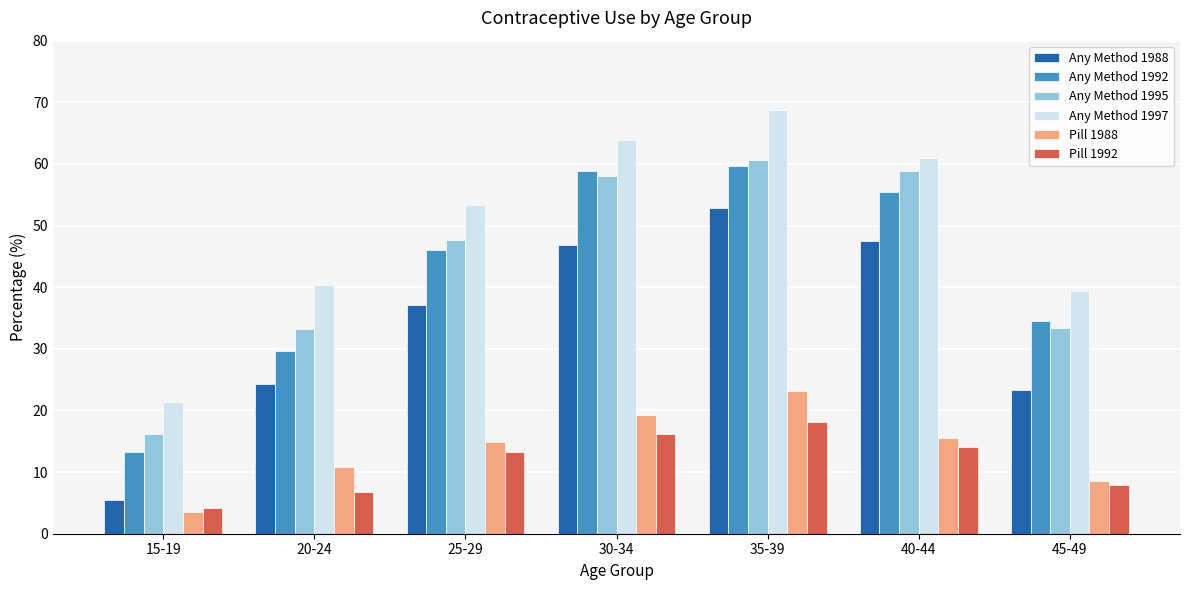

At which category is the sum across all series the highest?

35-39